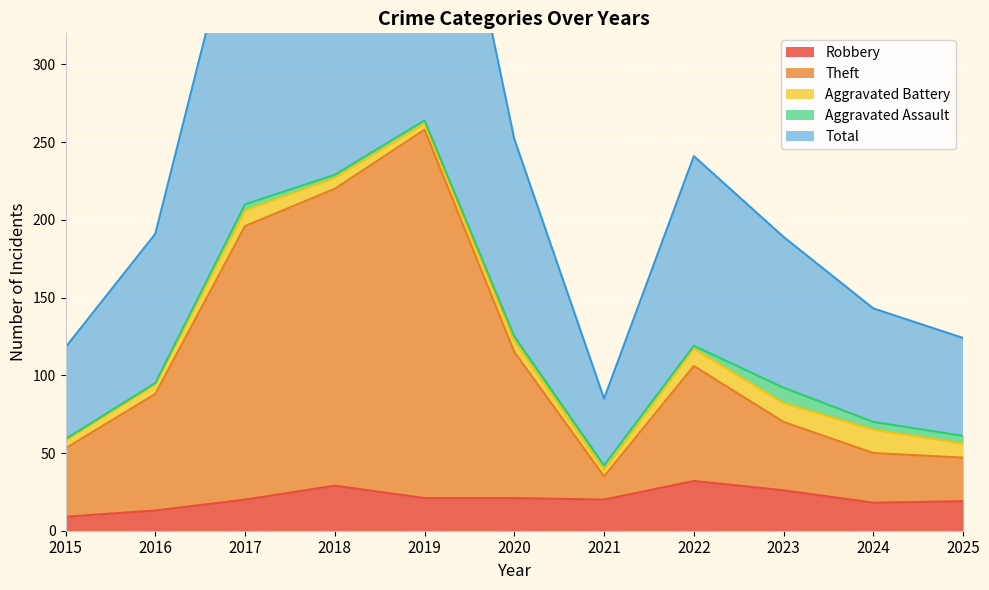

The Robbery series shows 18 at 2024. True or false?

True